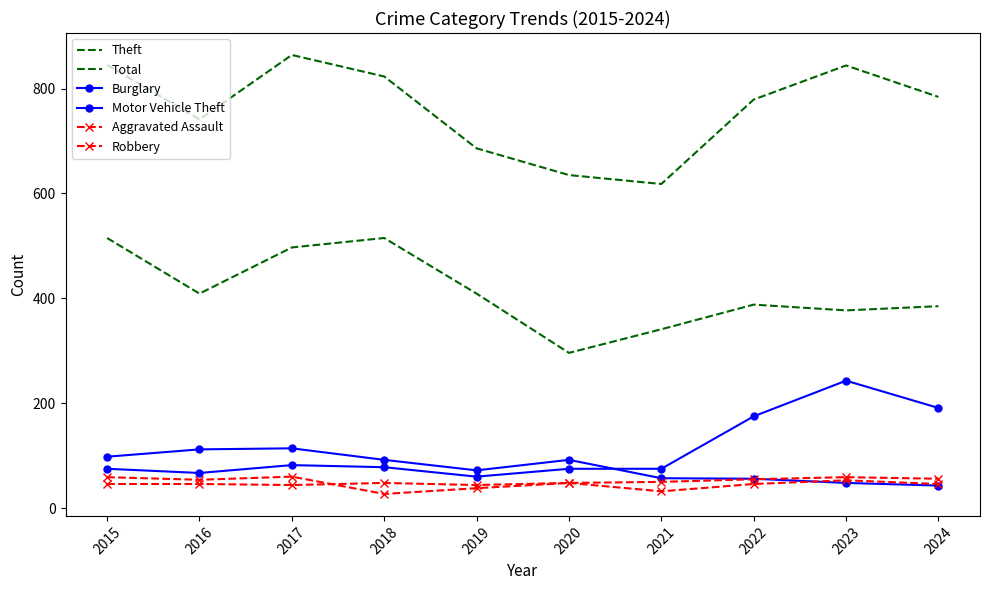

True or false: Theft and Total cross at least once.

False